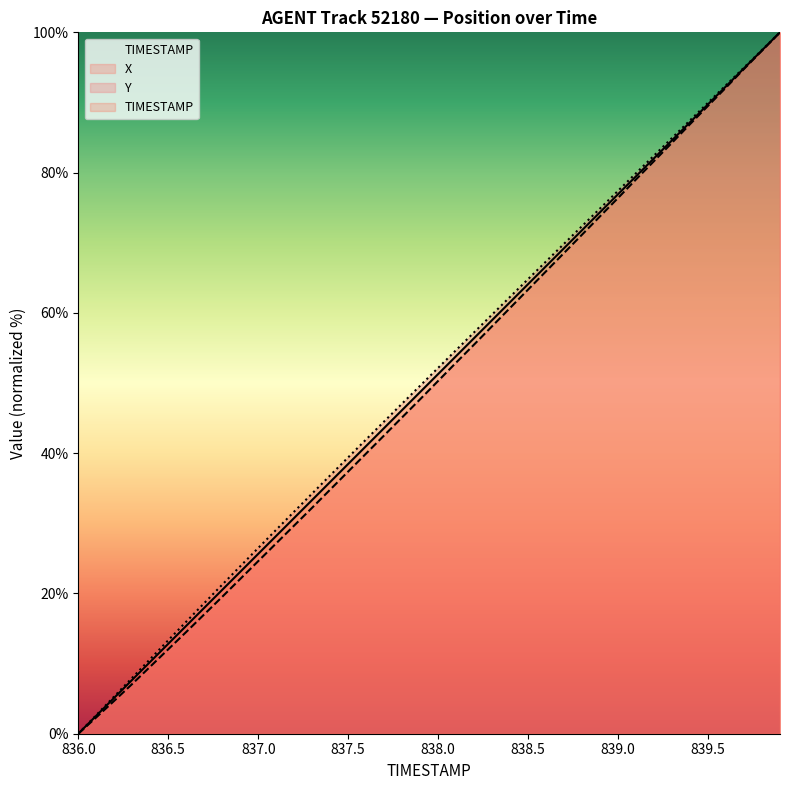

How many lines are shown in the chart?

3